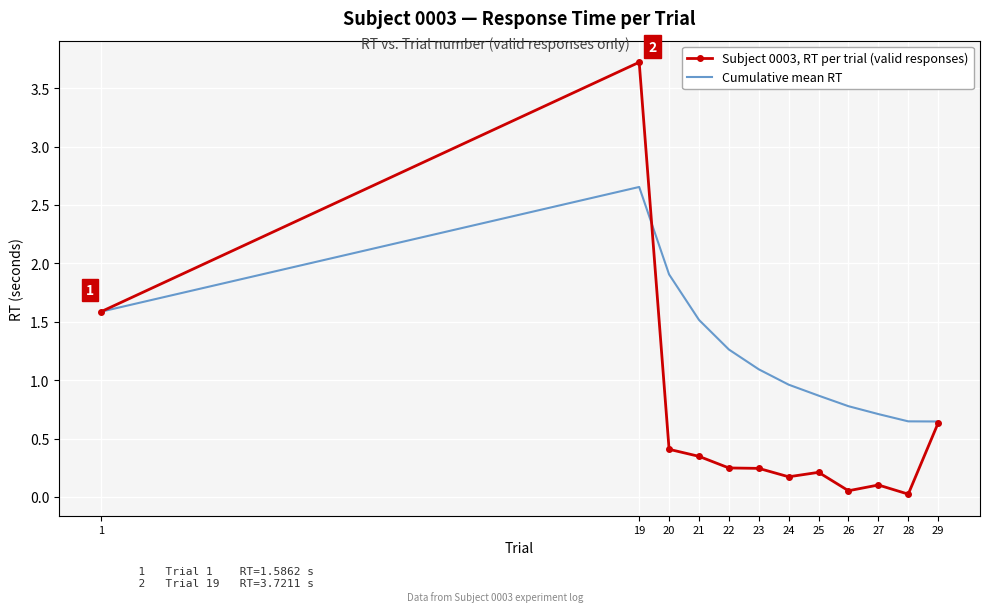

What is the difference between the highest and lowest values at 21?

1.2